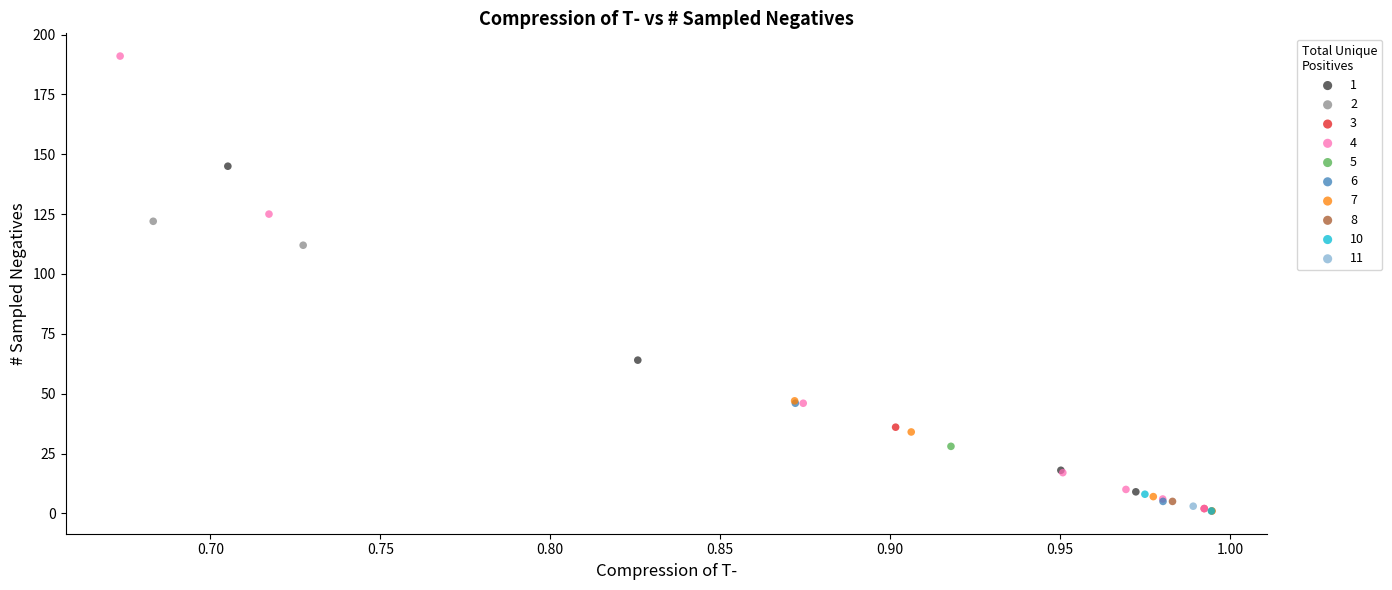

Which series reaches the maximum Y coordinate?

4